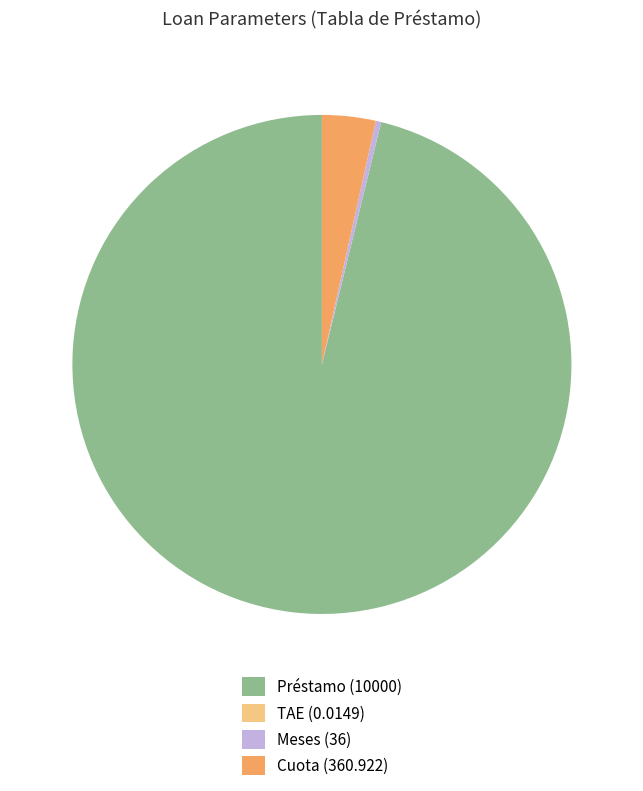

Do Préstamo (10000) and Meses (36) together represent more than half of the pie?

Yes